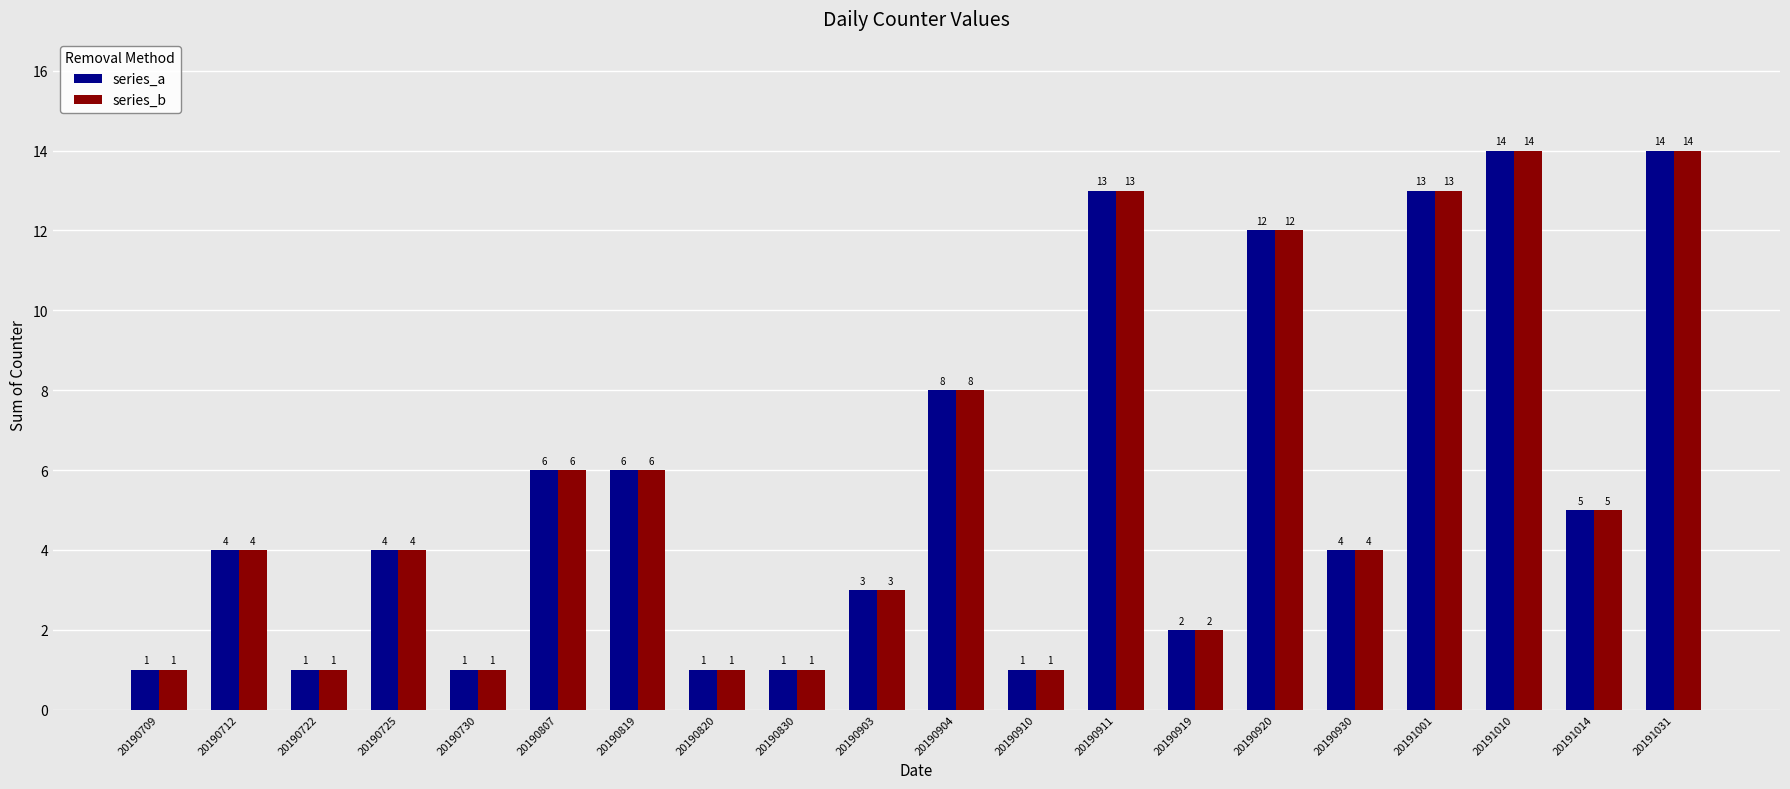

Reading left to right, transcribe all the data shown in this chart.

series_a: 1	4	1	4	1	6	6	1	1	3	8	1	13	2	12	4	13	14	5	14
series_b: 1	4	1	4	1	6	6	1	1	3	8	1	13	2	12	4	13	14	5	14